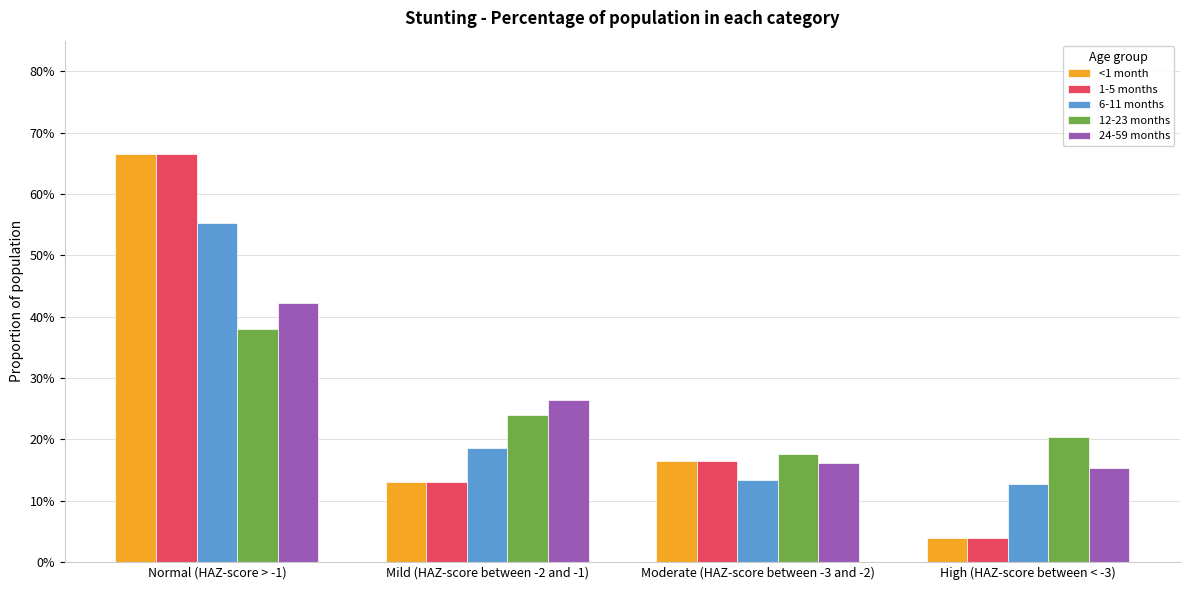

Are the bars grouped side by side (vs. stacked)?

Yes